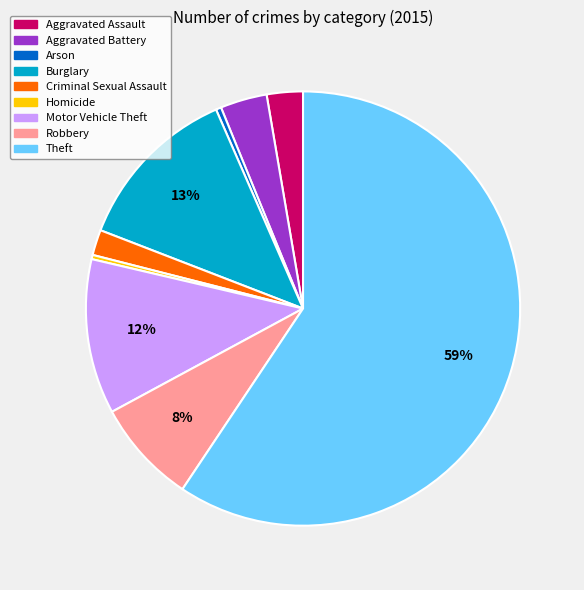

How many slices are in this pie chart?

9